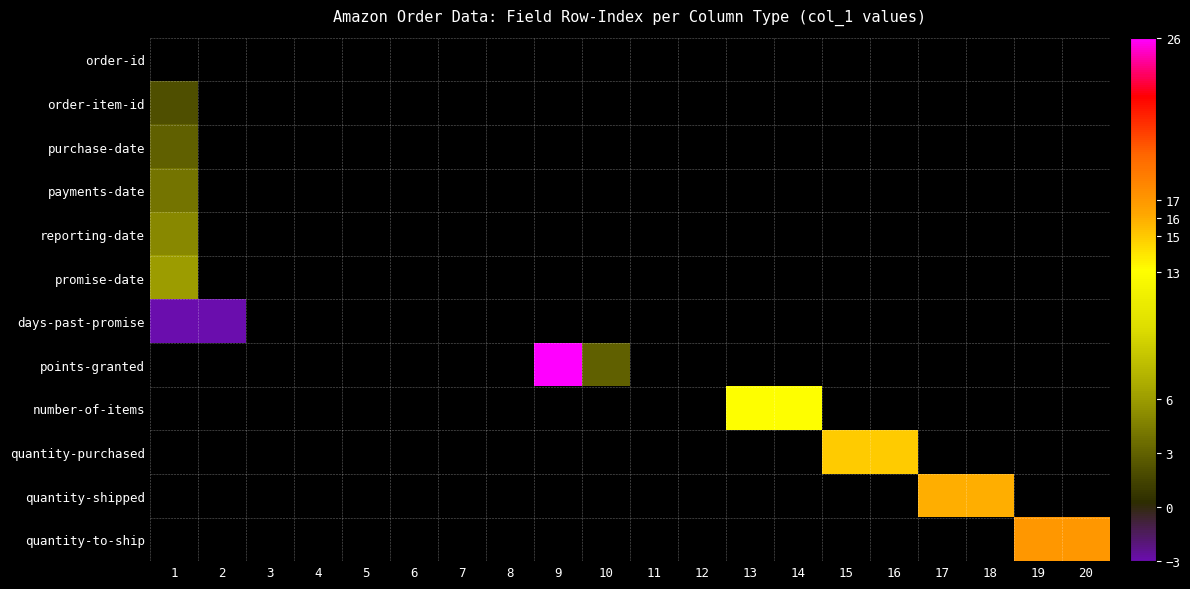

How many negative values does the days-past-promise series have?

2